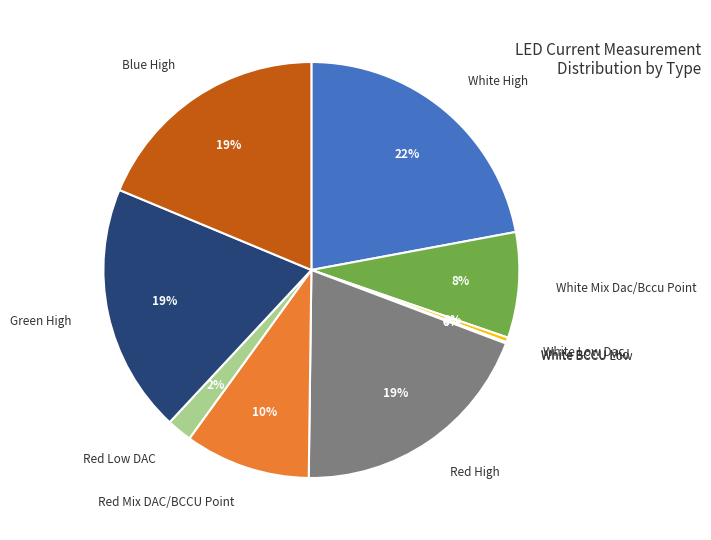

Combined, do Green High and White High account for over 50%?

No